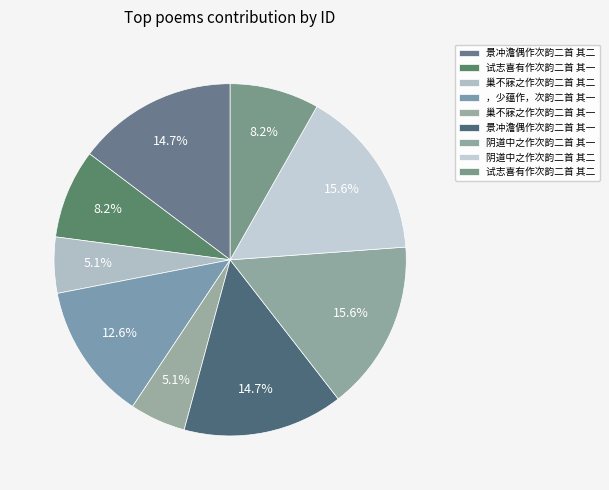

How many segments does this pie chart have?

9